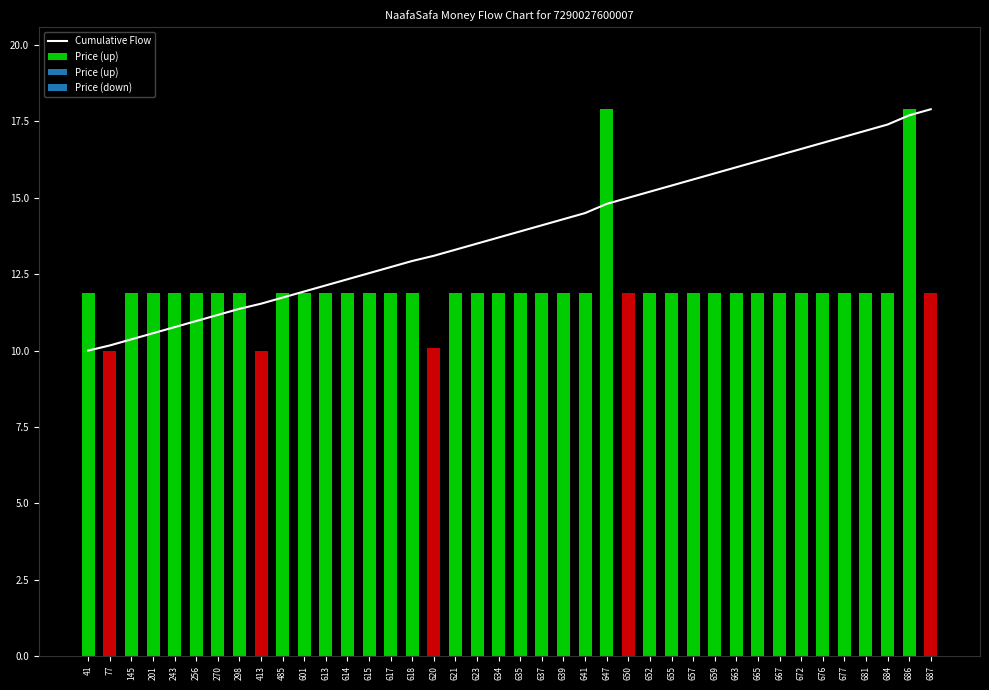

The value at 687 is 8.7. True or false?

False